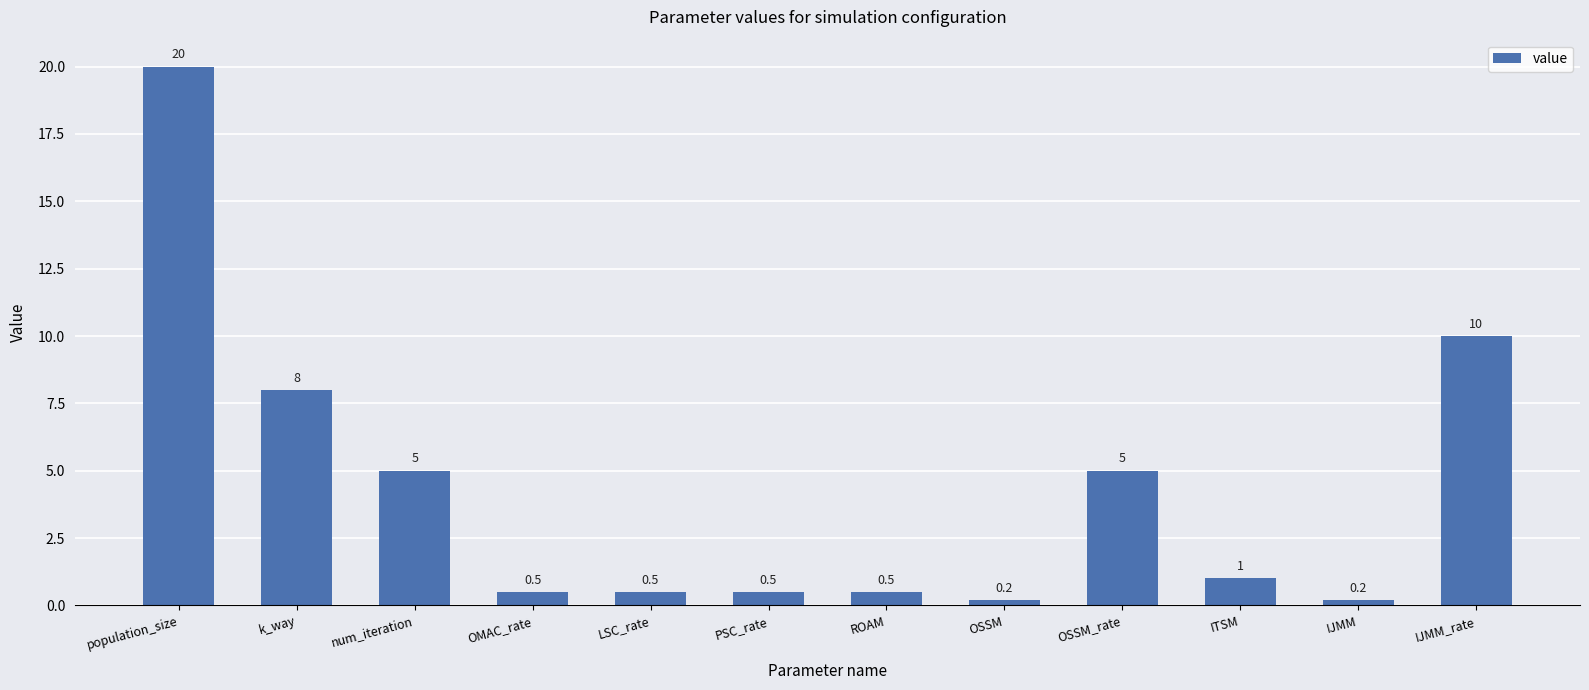

True or false: the data shows 0.2 at OSSM.

True